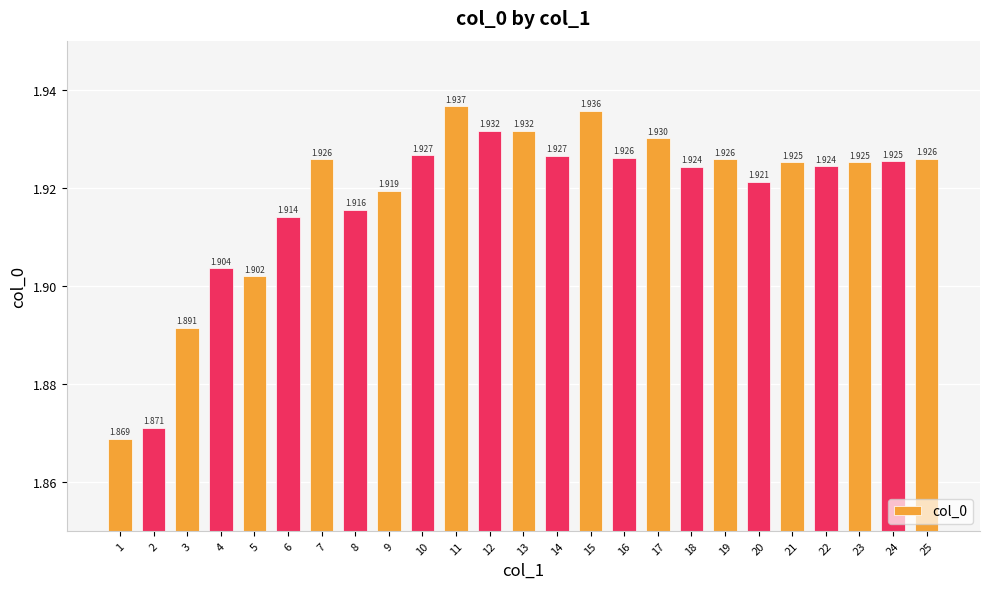

What is the average value?

1.9